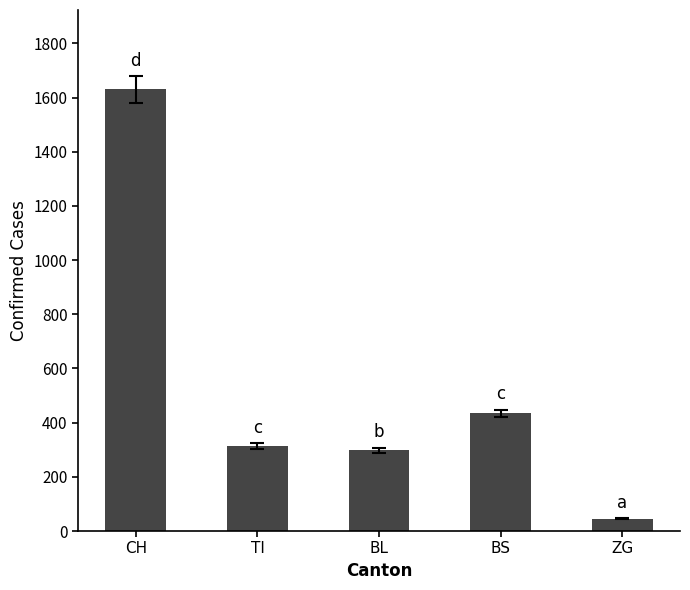

What value does the data have at BL, to the nearest 50?

300